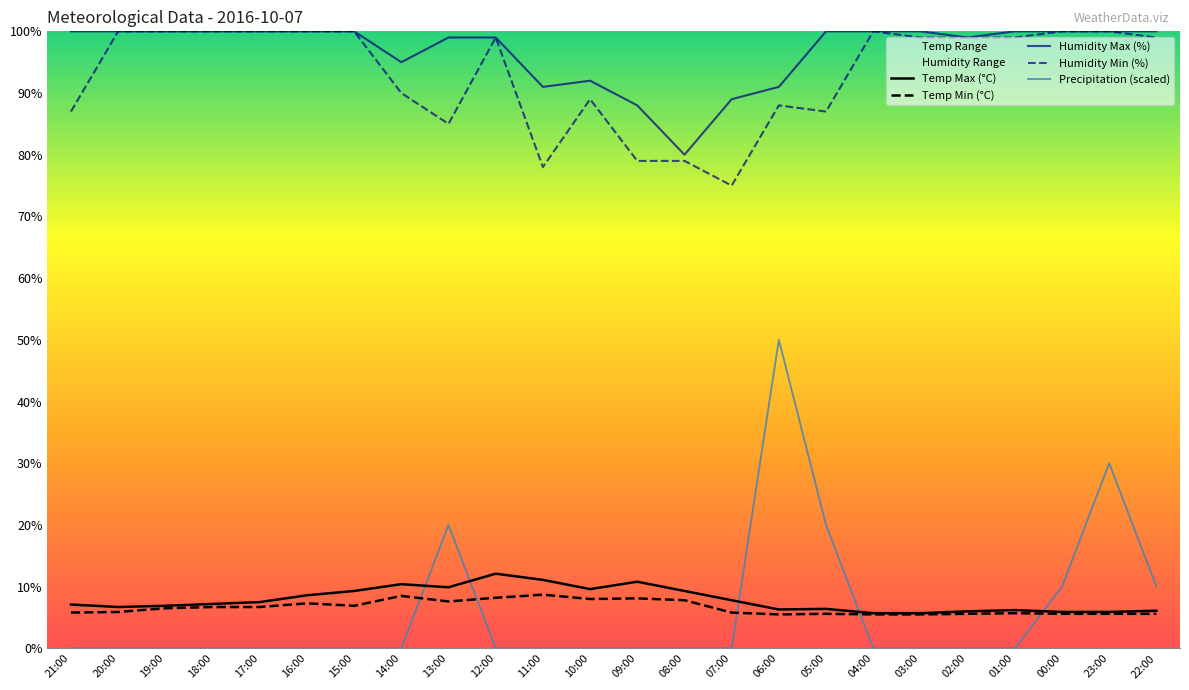

What is the difference between the highest and lowest values at 18:00?

100.0